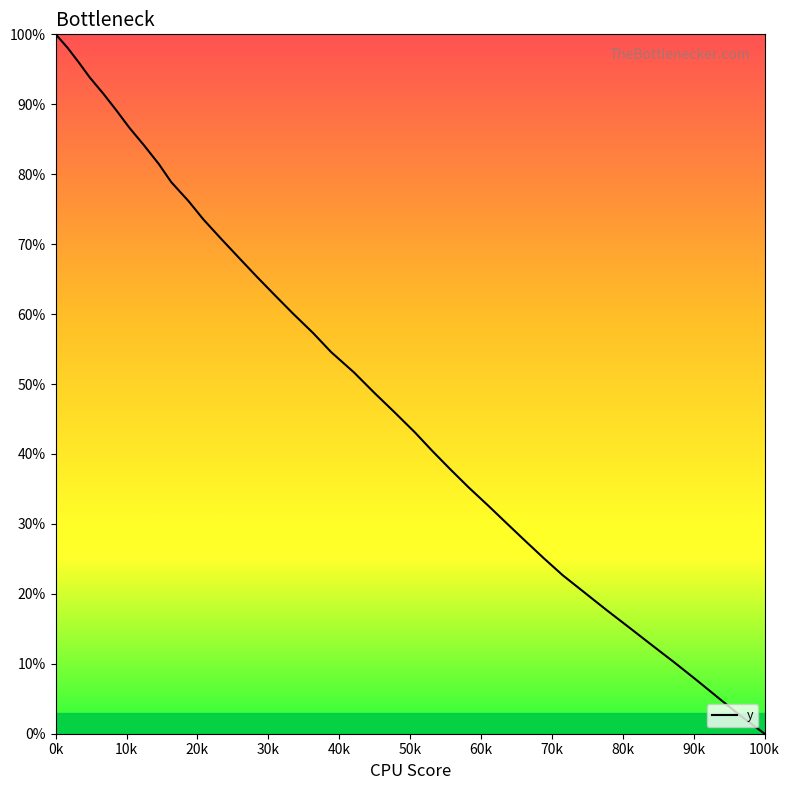

What is the difference between the maximum and minimum values?

100.0